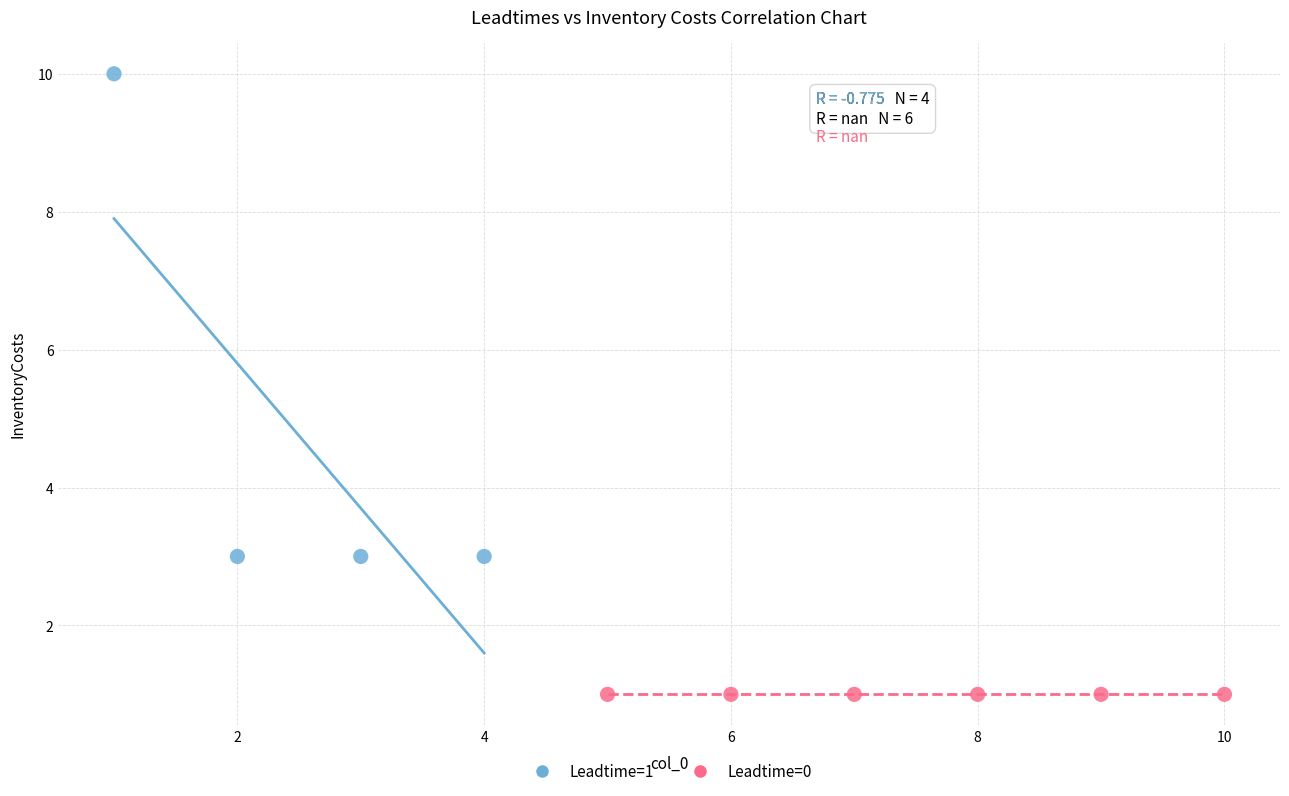

Which series reaches the maximum Y coordinate?

Leadtime=1